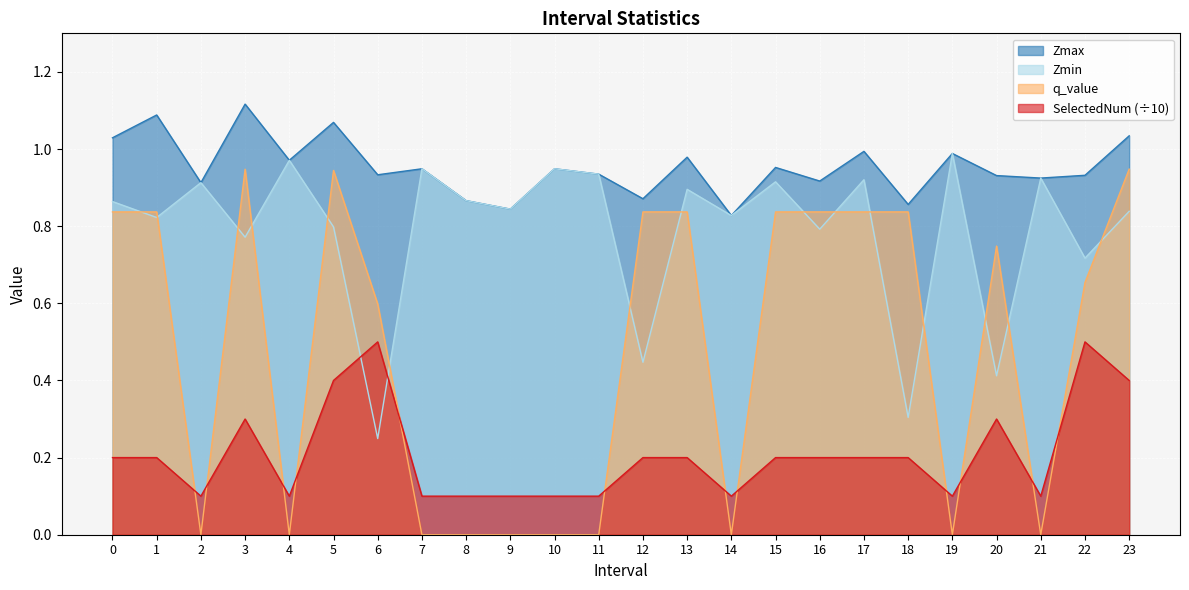

At 8, list the series in order from smallest to largest.

q_value, SelectedNum, Zmax, Zmin